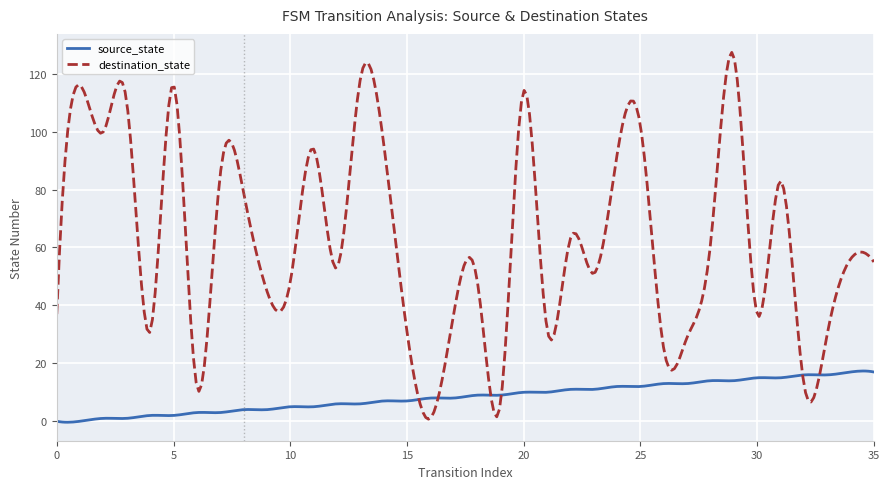

Which series has the largest range (max minus min)?

destination_state